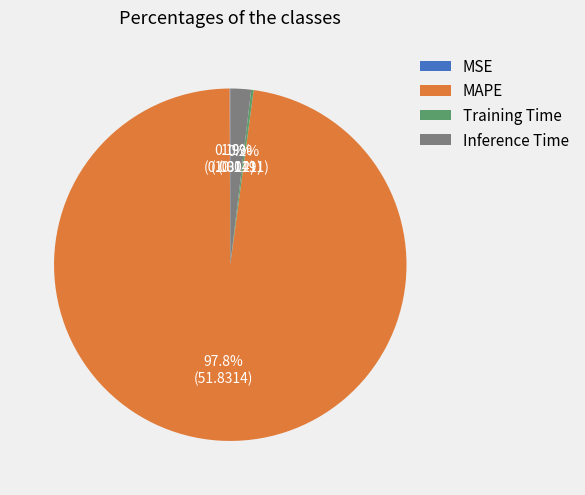

Which category accounts for the majority?

MAPE